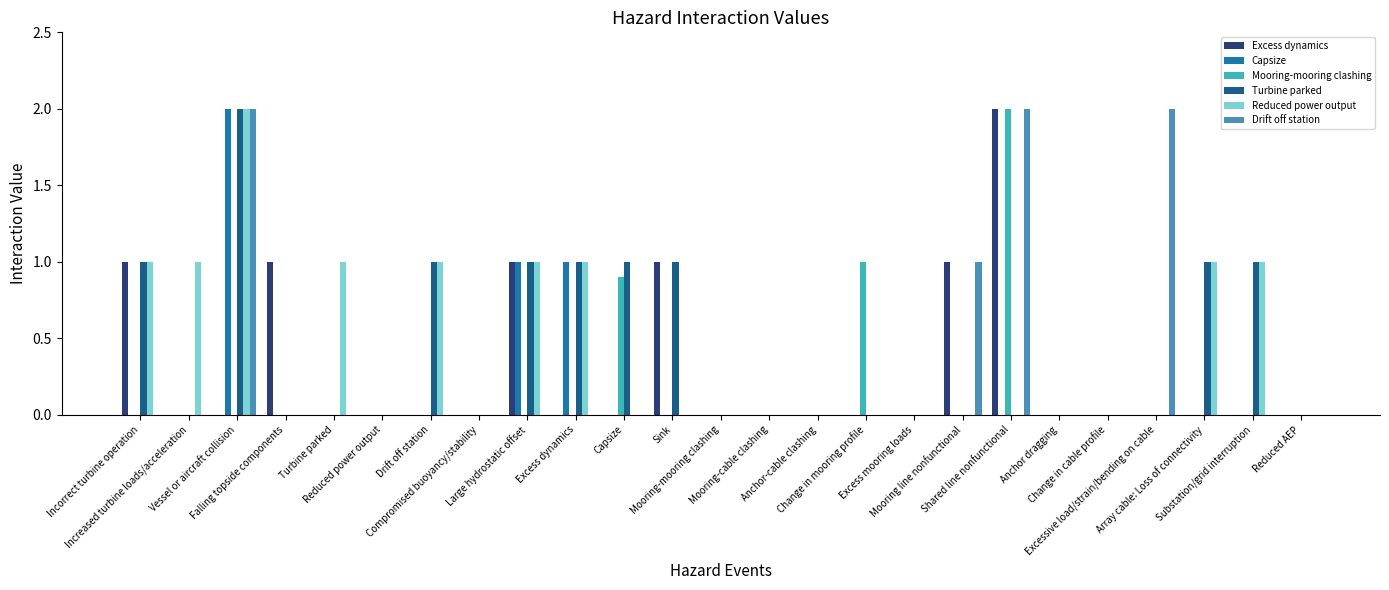

What is the maximum value shown in the chart?

2.0